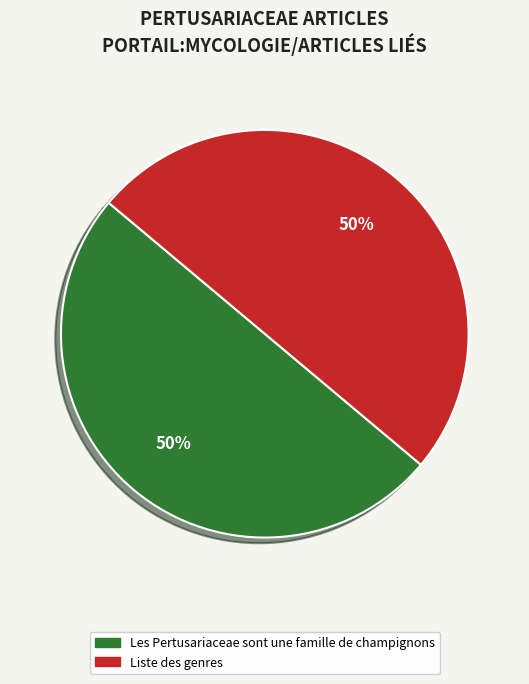

Is the sum of Liste des genres and Les Pertusariaceae sont une famille de champignons greater than half?

Yes